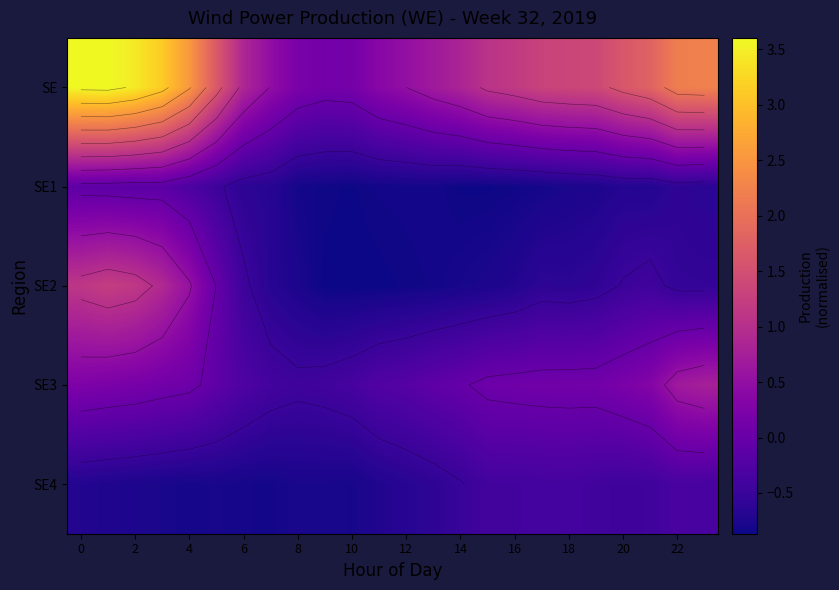

What is the total value across all series at 19?

-0.3